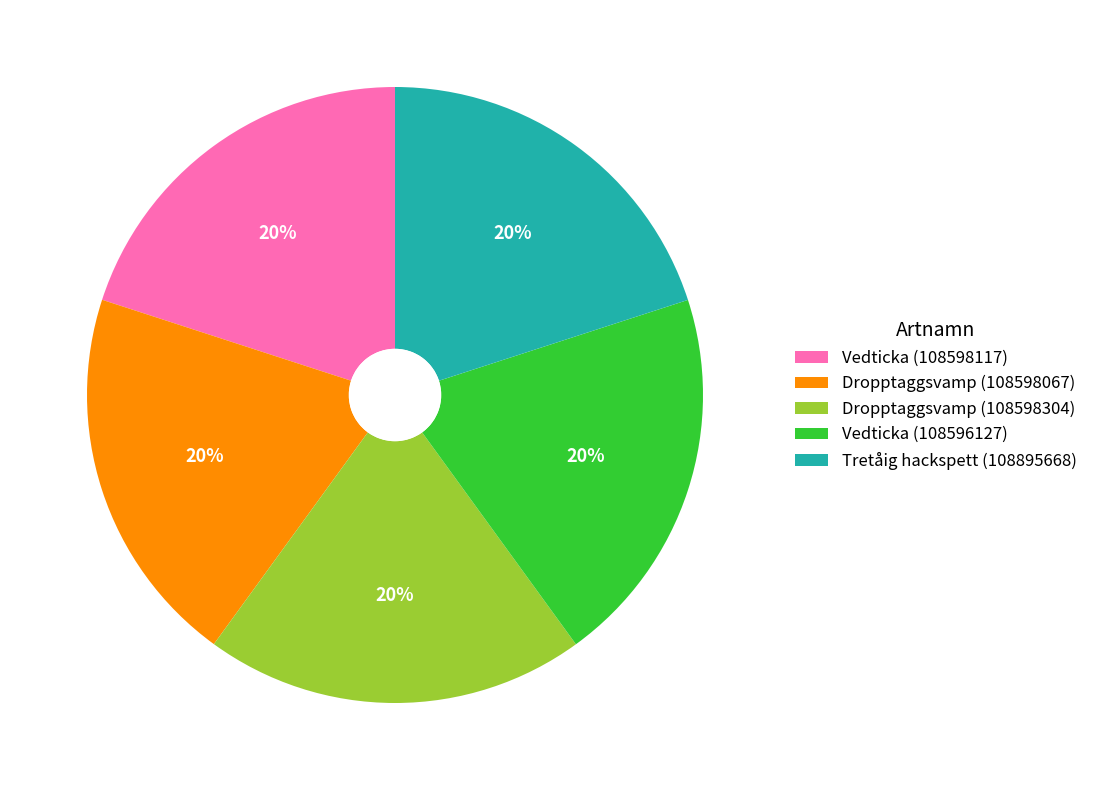

Is it true that Dropptaggsvamp (108598304) is 20% of the pie?

True